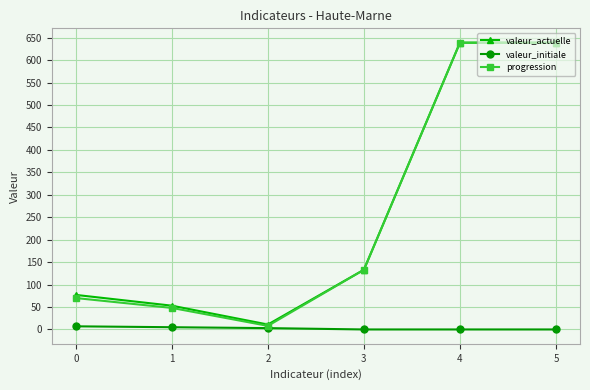

What is the maximum value for progression?

639